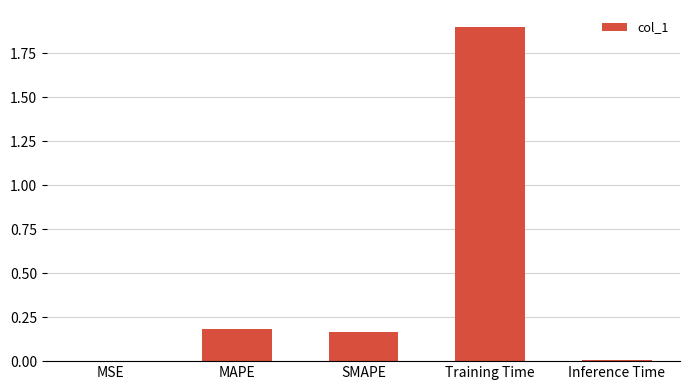

At which category does the chart reach its peak across all series?

Training Time